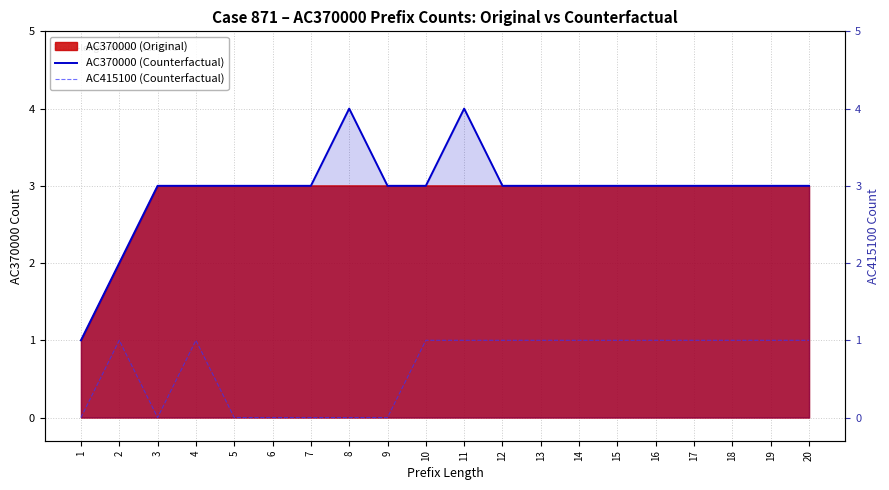

What is the greatest value displayed?

4